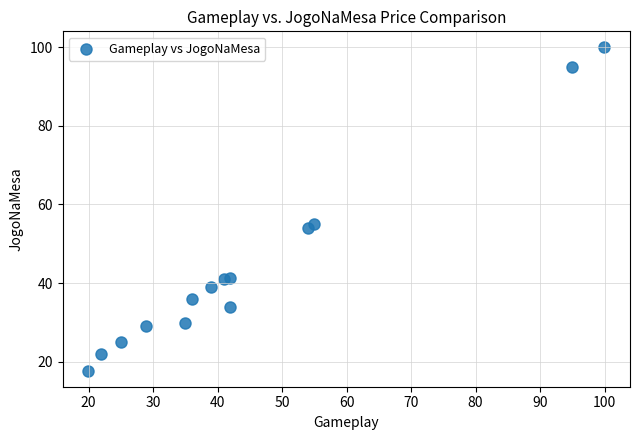

What is the range of Y values (max minus min)?

82.2